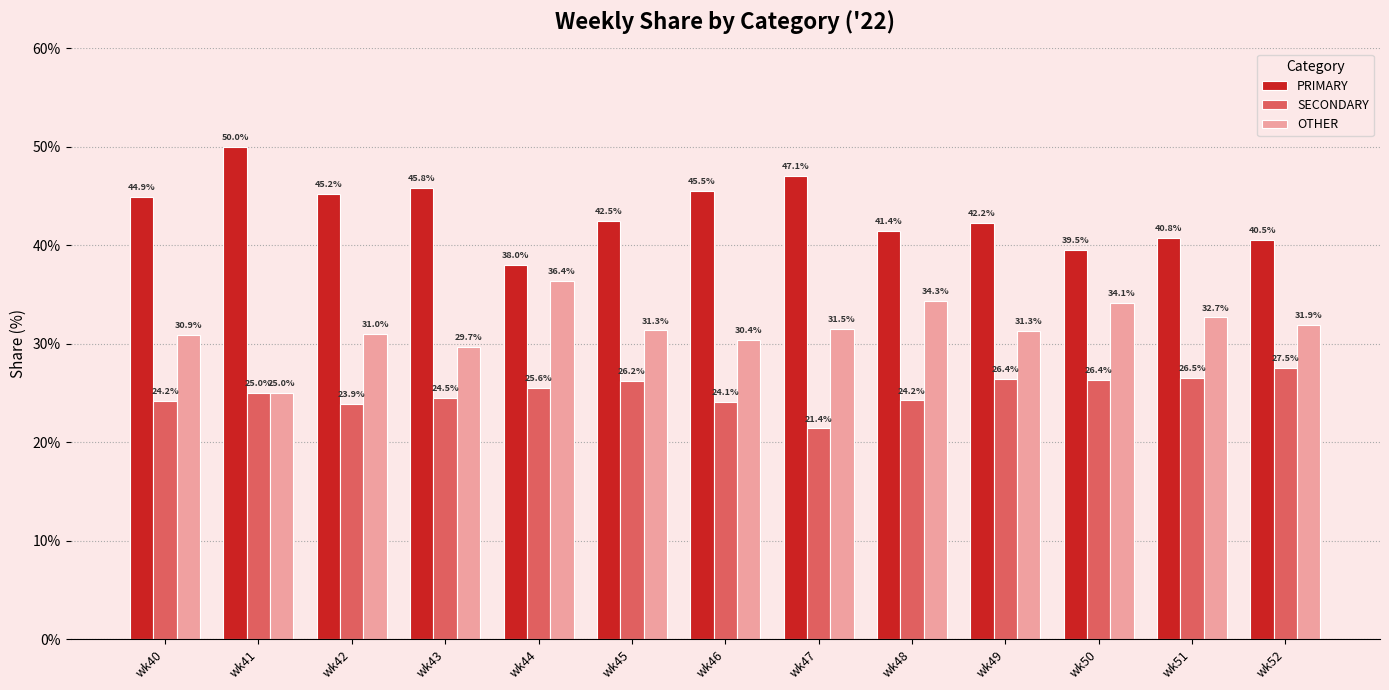

How many values in the OTHER series exceed 31?

8